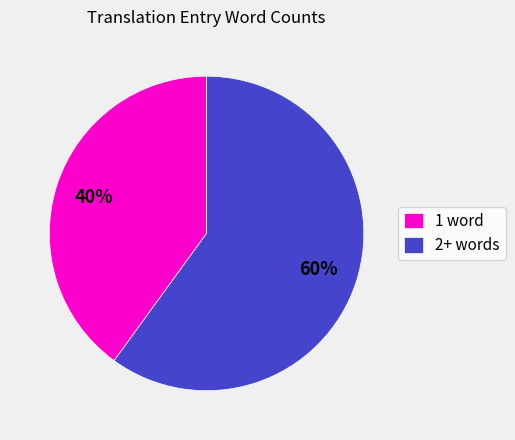

What percentage is the 2+ words slice, to the nearest percent?

60%